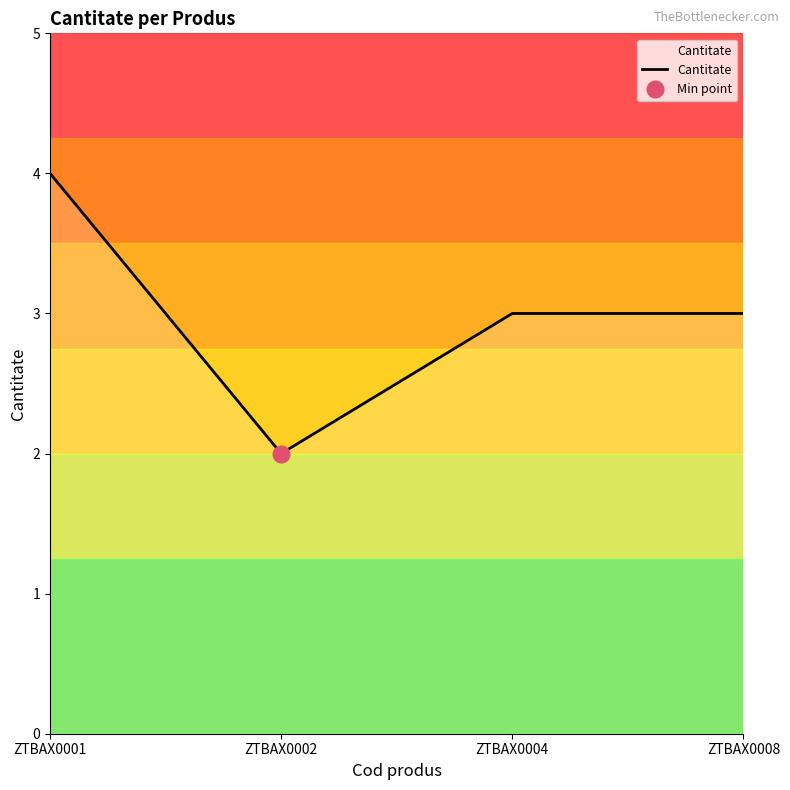

Which category has the highest value across all series?

ZTBAX0001